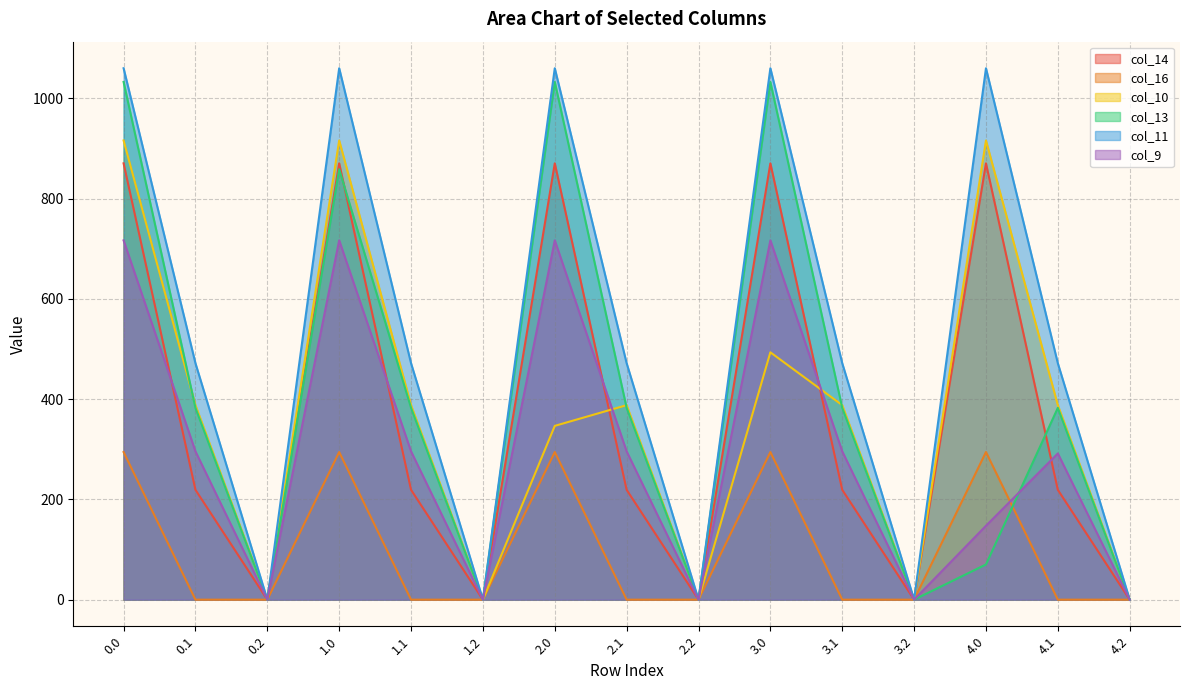

How many data points does each series have?

15